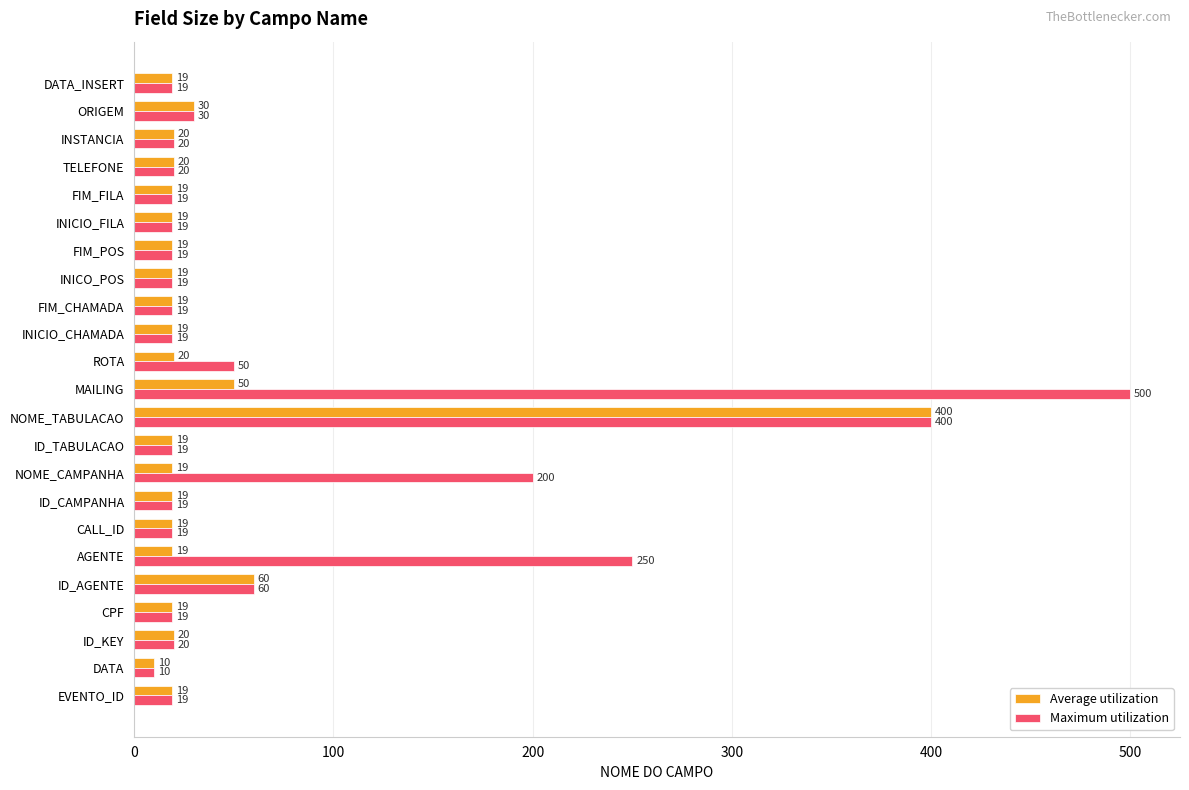

What is the maximum value shown in the chart?

500